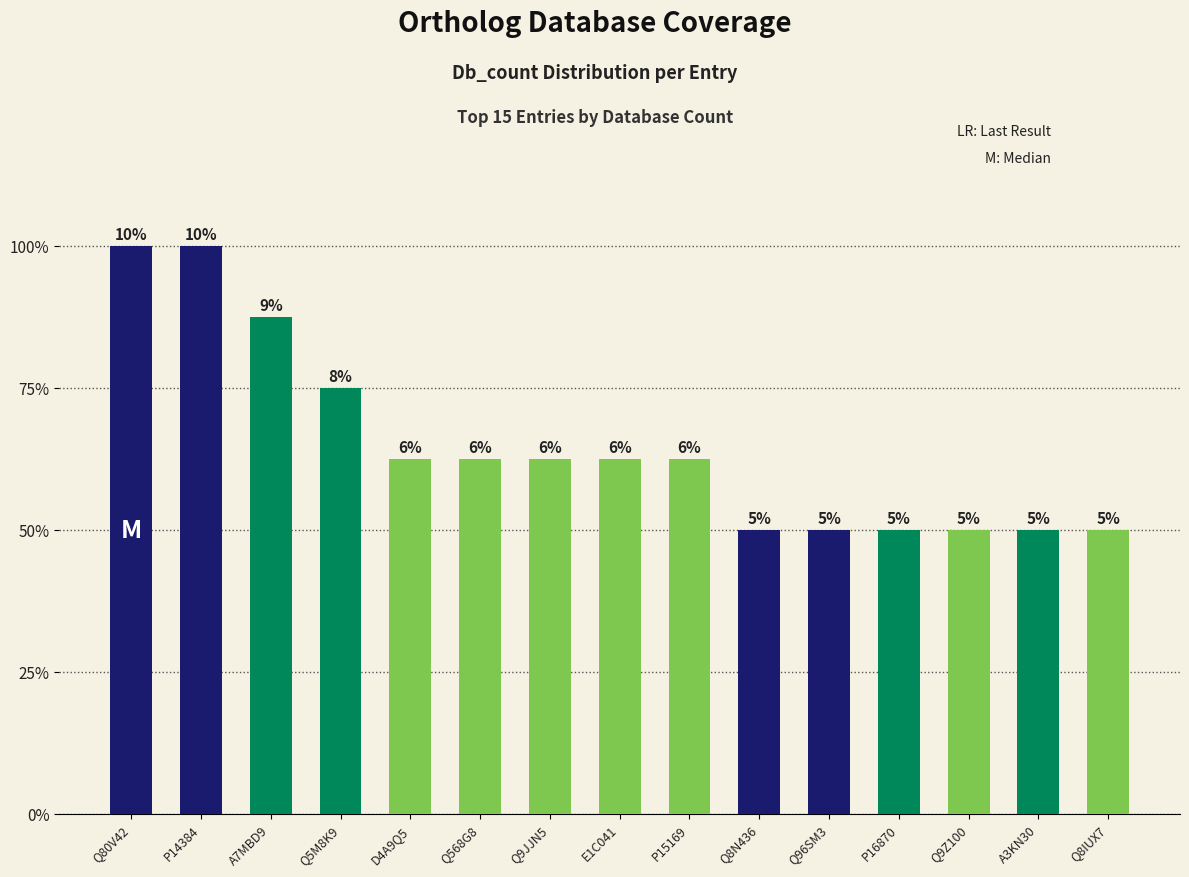

Are the bars horizontal?

No